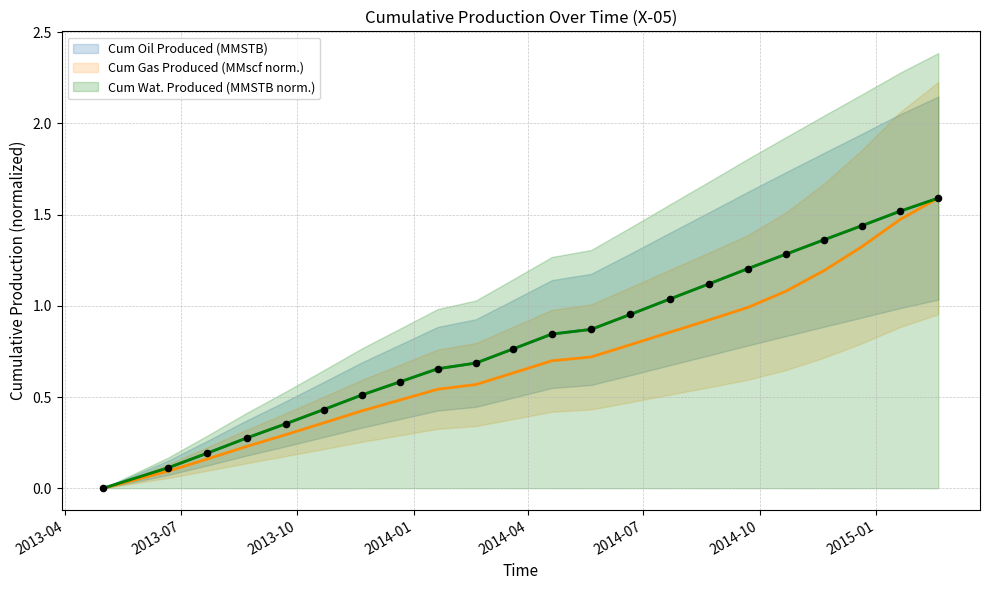

At which category is the sum across all series the highest?

2015-02-19